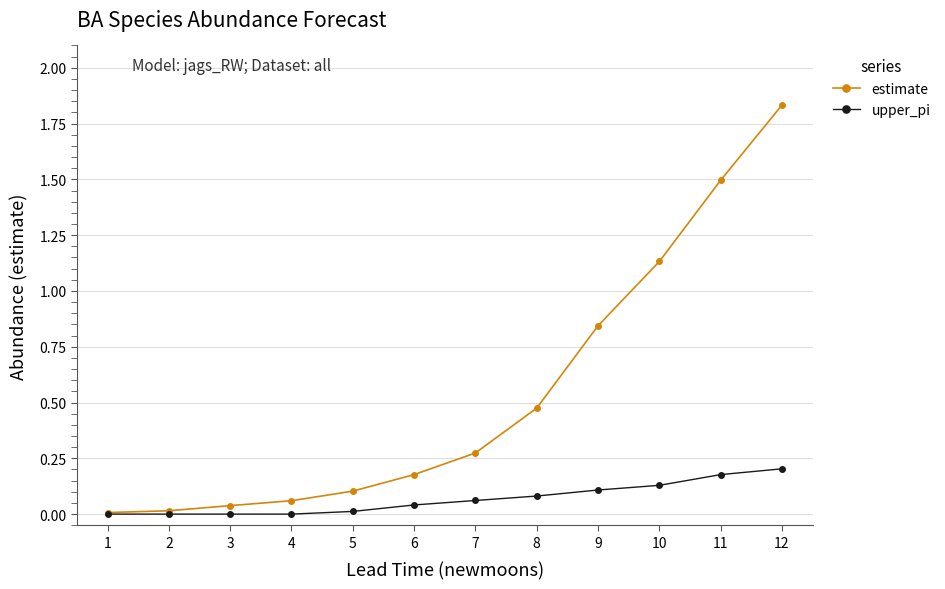

Which series has the largest total across all categories?

estimate